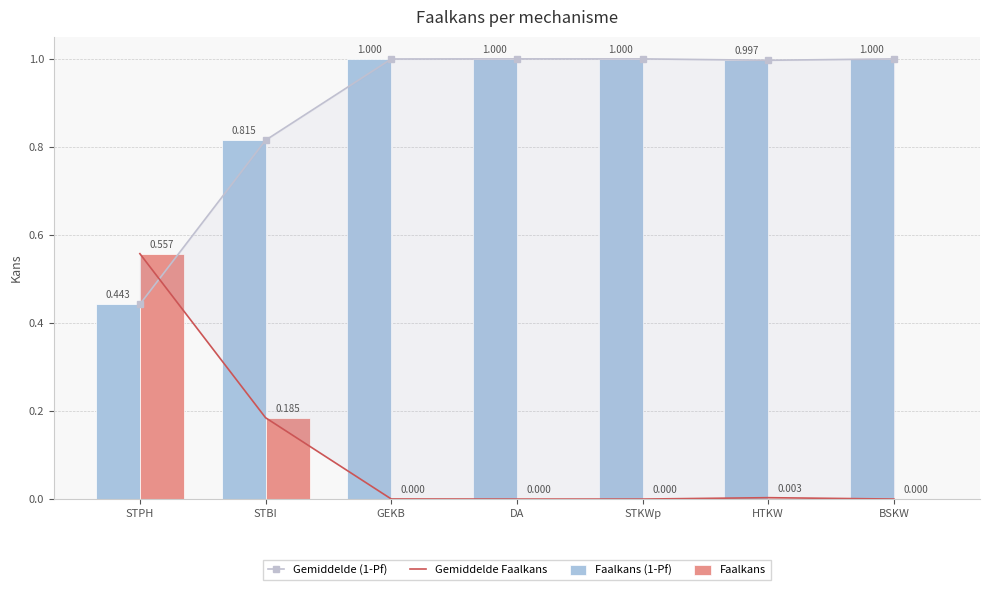

What is the sum of the Gemiddelde Faalkans values at BSKW and STPH?

0.6